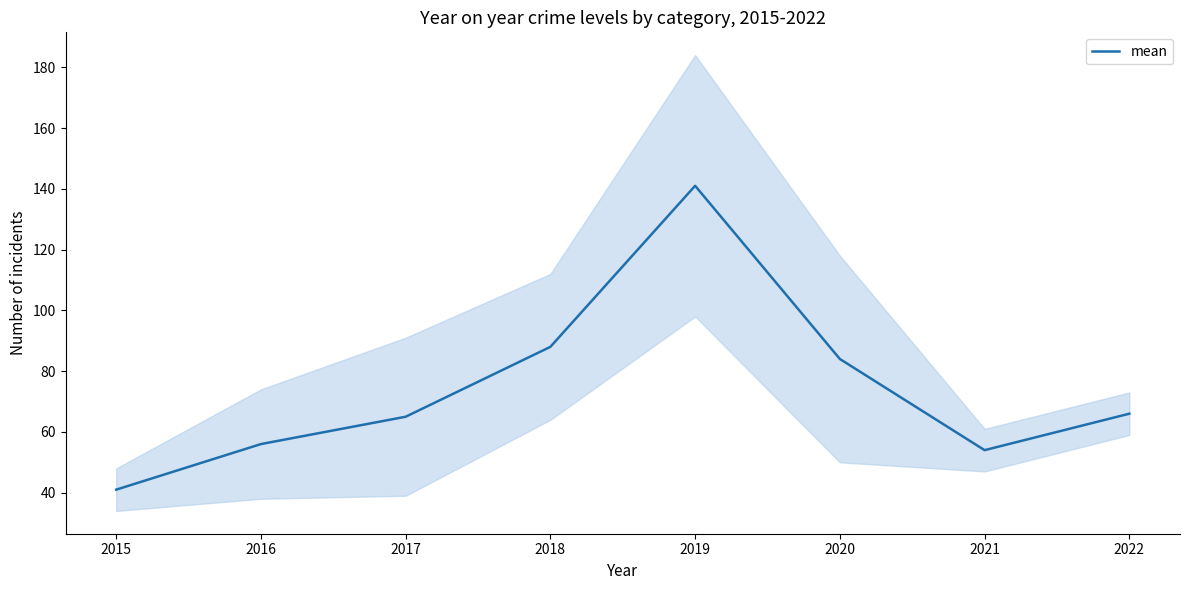

How many points are lower than both their immediate neighbors (excluding endpoints)?

1